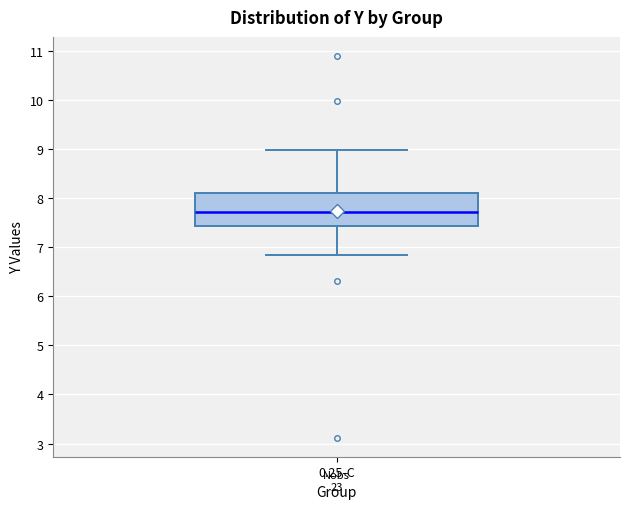

Read this box plot against the y-axis: the position of the median line, the range covered by the box, and the ends of both whiskers. The values are not printed on the chart, so give them approximately, as read against the axis.

median 7.7, box 7.4 to 8.1, whiskers 6.8 to 9.0